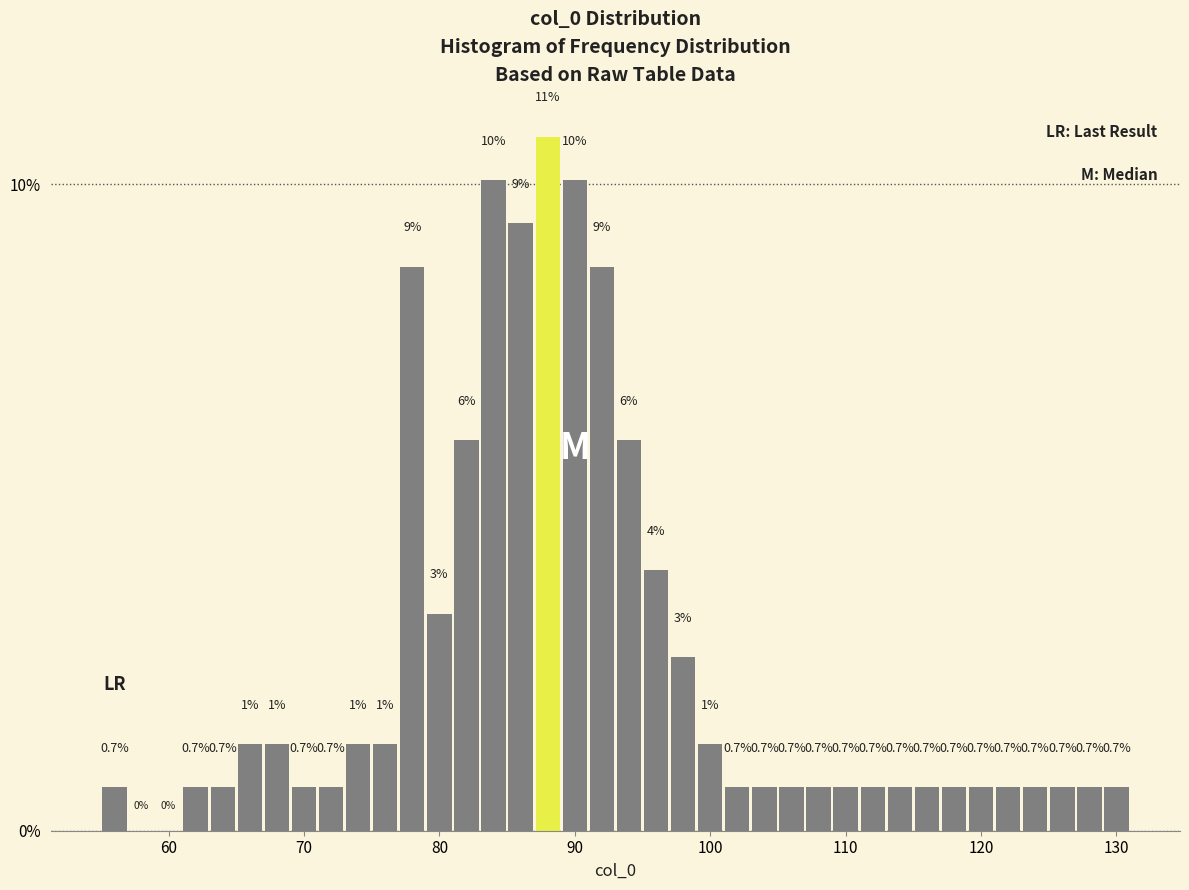

Read against the x-axis, roughly where is the centre of the tallest bar?

88